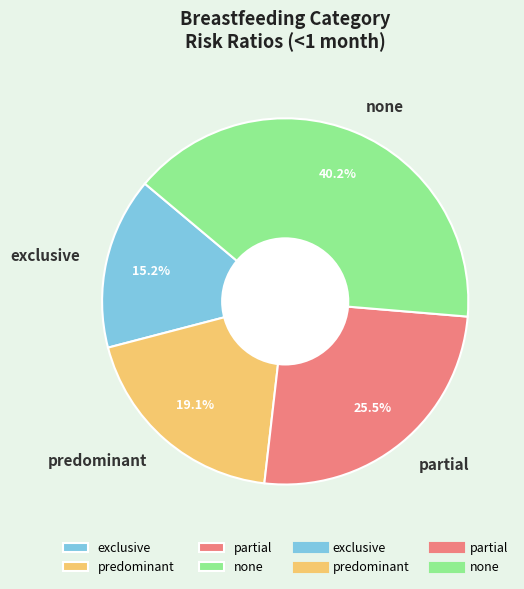

How many slices are in this pie chart?

4